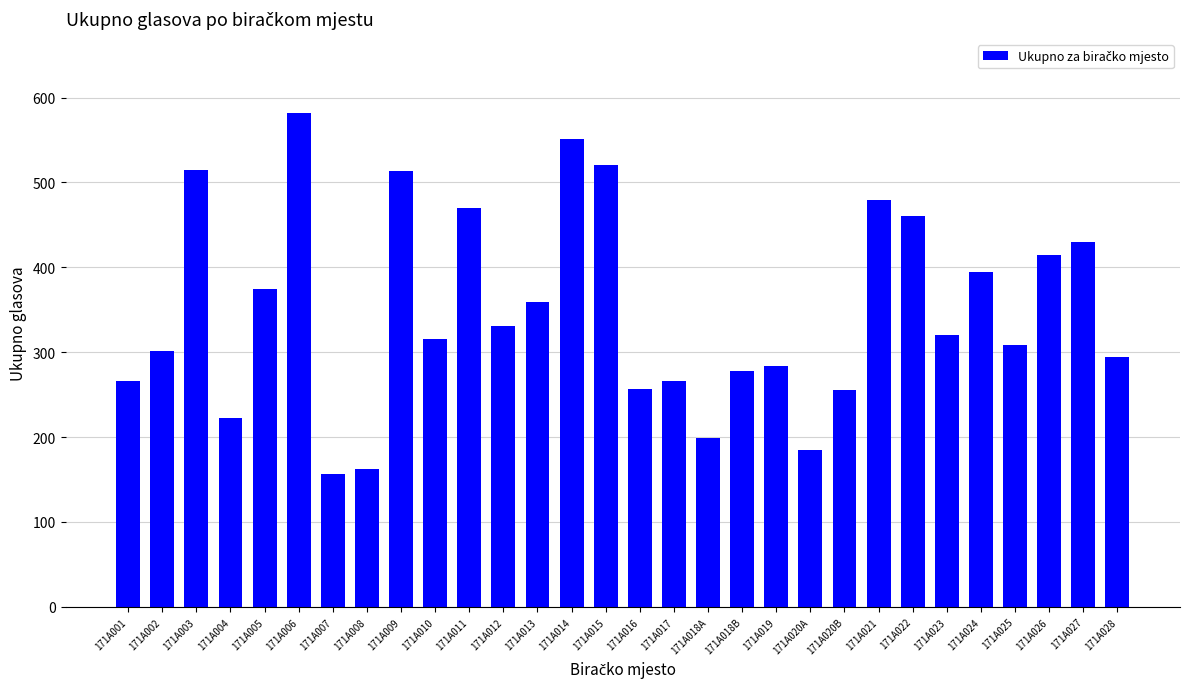

What is the change in value from 171A008 to 171A019?

+122